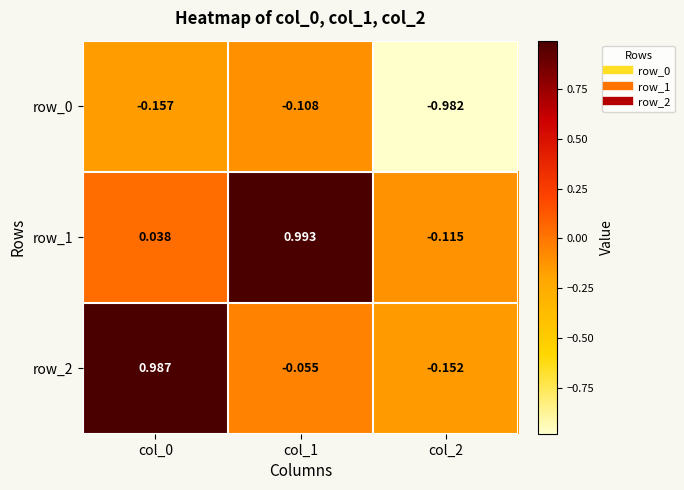

How many values in the row_2 series exceed 0?

1